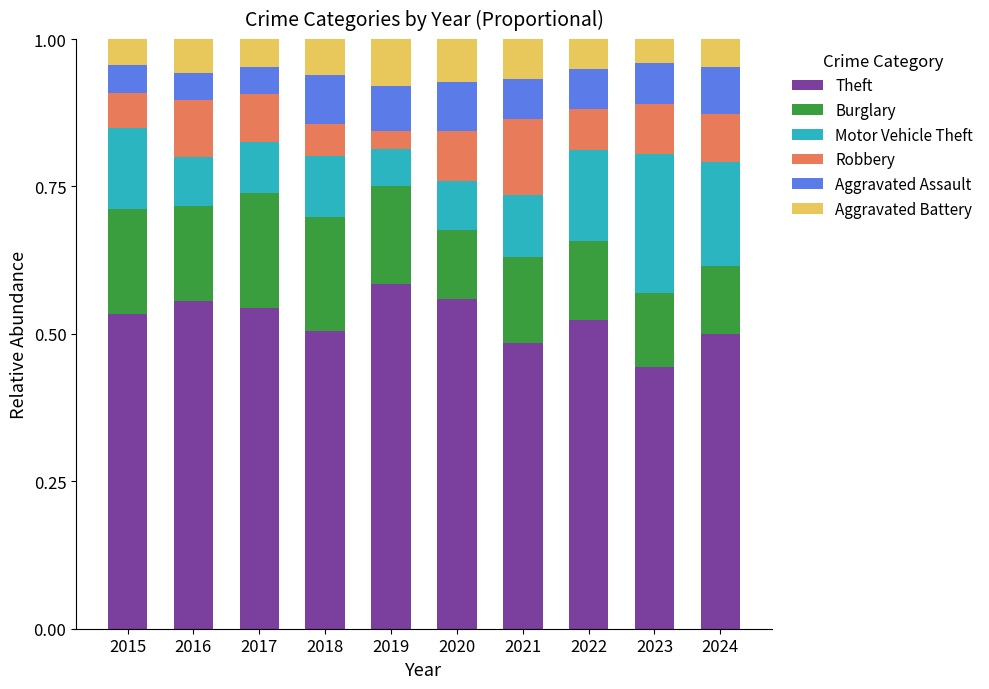

What is the total value across all series at 2024?

1.0